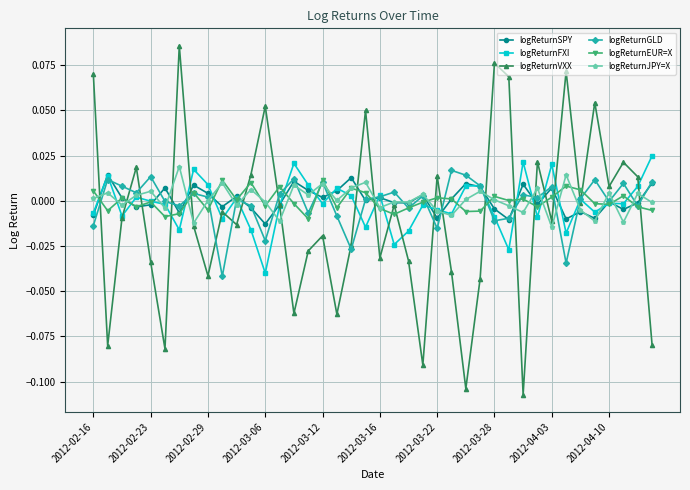

True or false: logReturnEUR=X and logReturnVXX intersect in this chart.

True